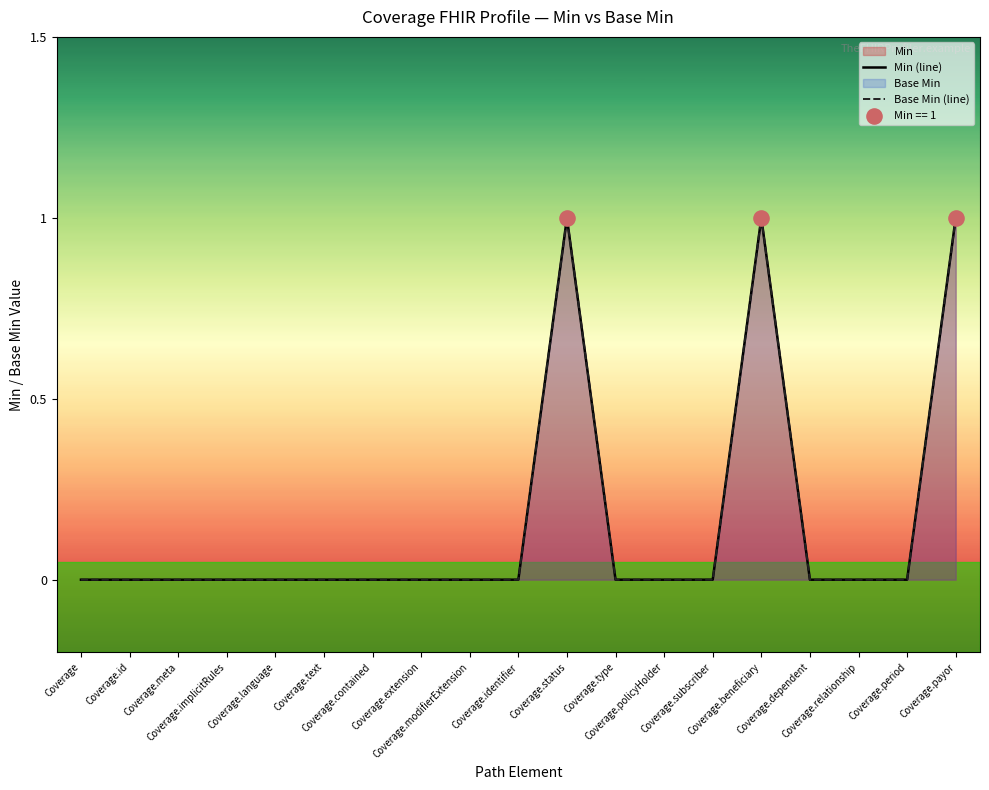

Which series reaches the minimum Y coordinate?

Min (line)